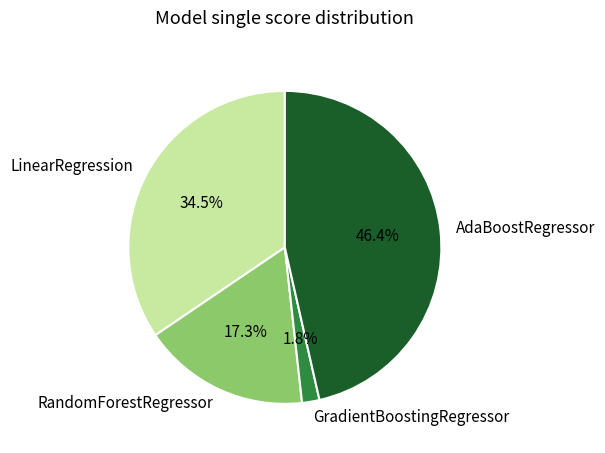

How many slices are in this pie chart?

4